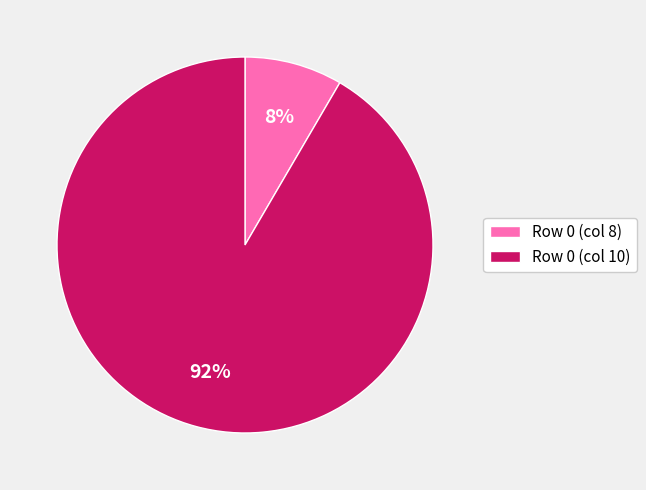

What percentage is the Row 0 (col 8) slice, to the nearest percent?

8%